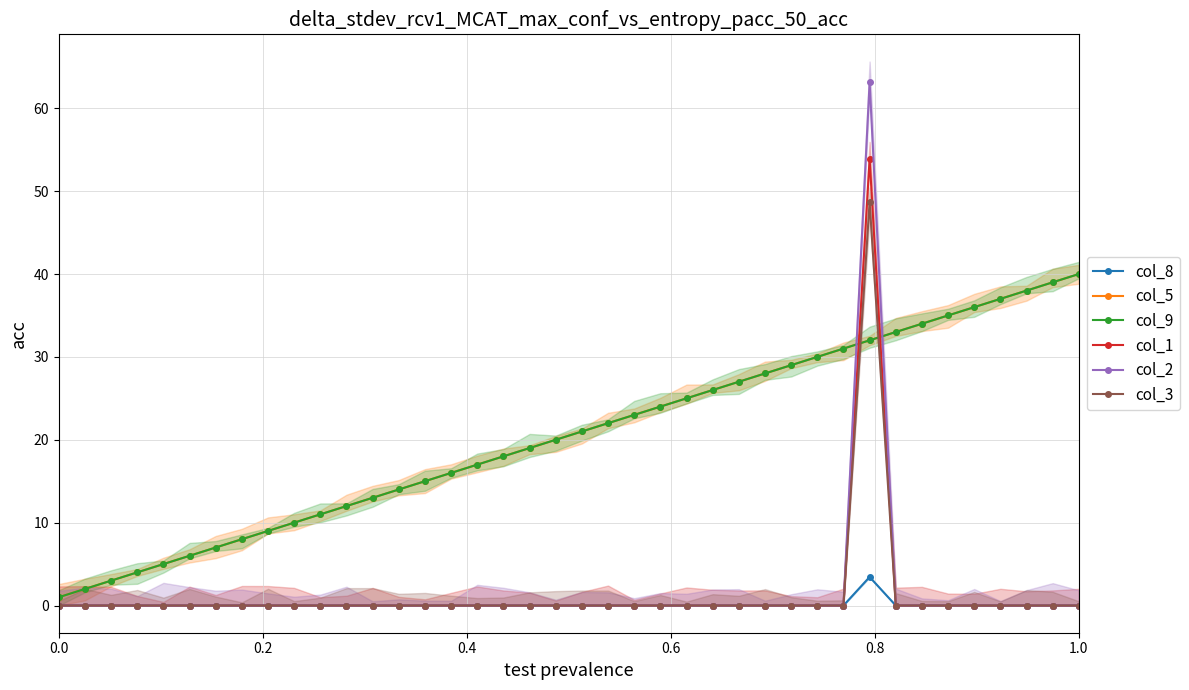

What is the value of the col_5 point at the 24th from the left?

24.0